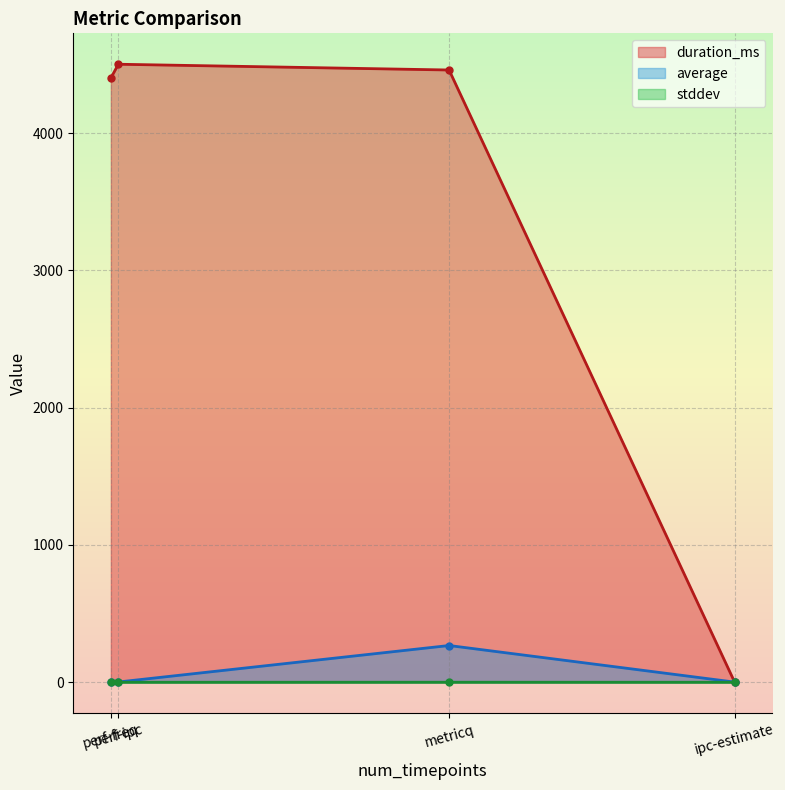

The duration_ms series shows 7183.6 at perf-freq. True or false?

False